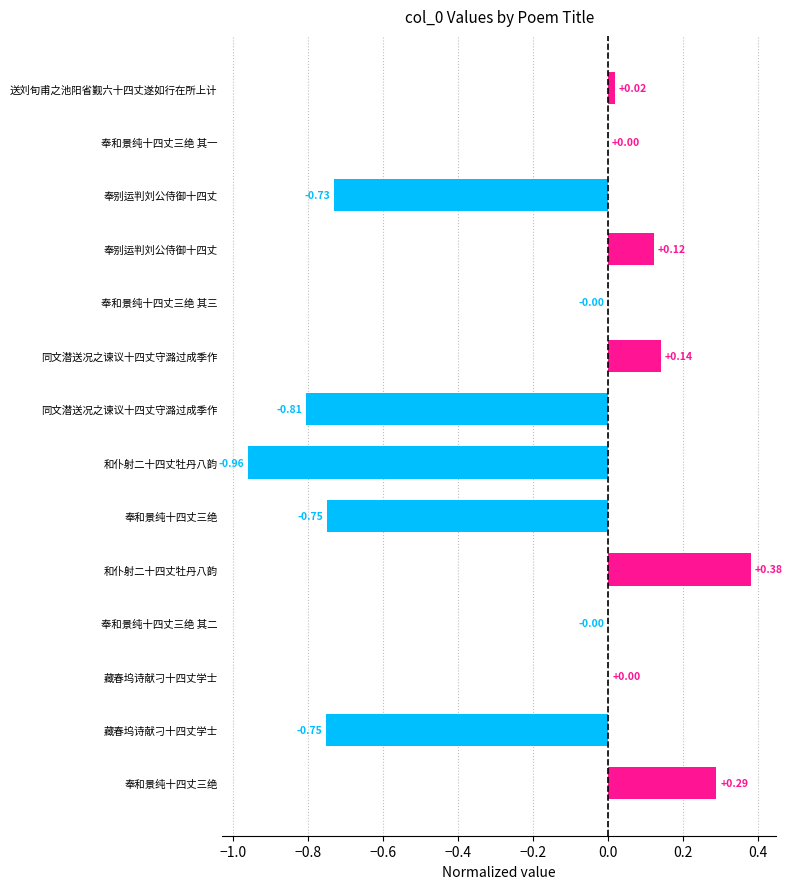

How many values are above zero?

7